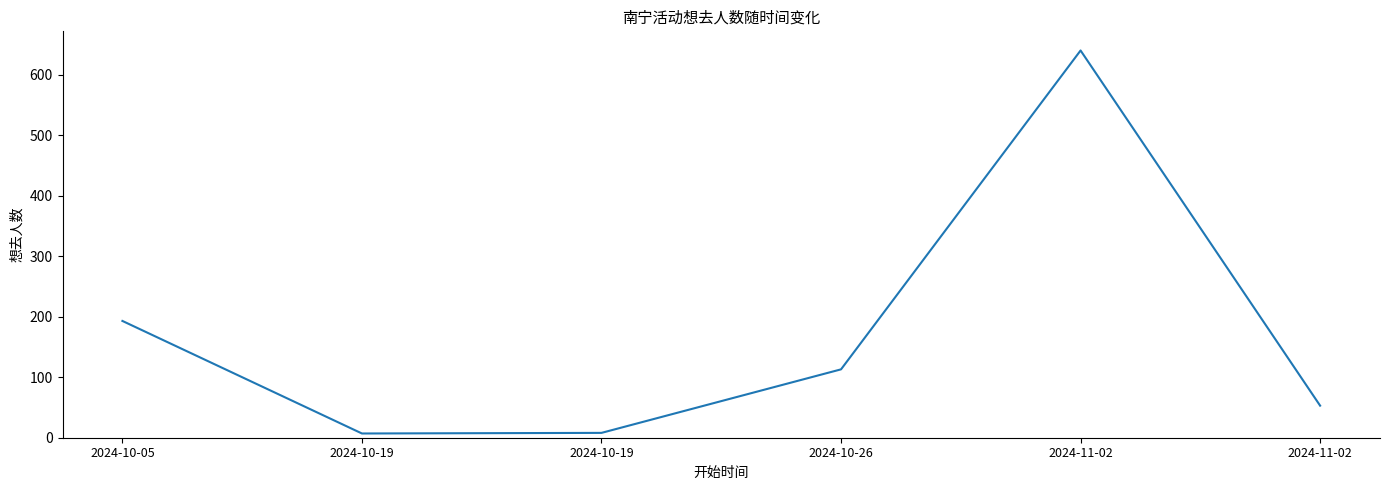

Count the number of data series in this chart.

1